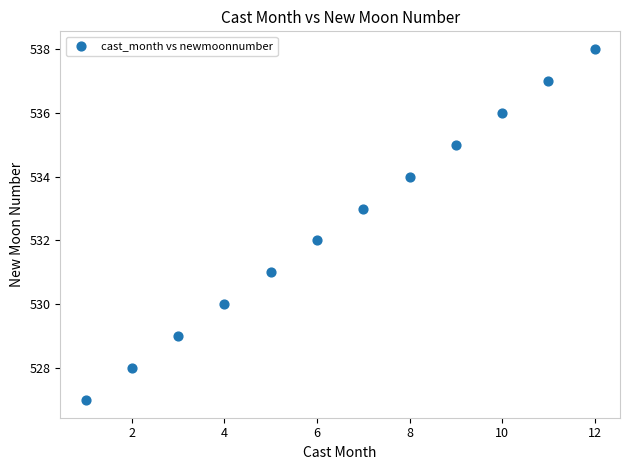

What is the average X value?

6